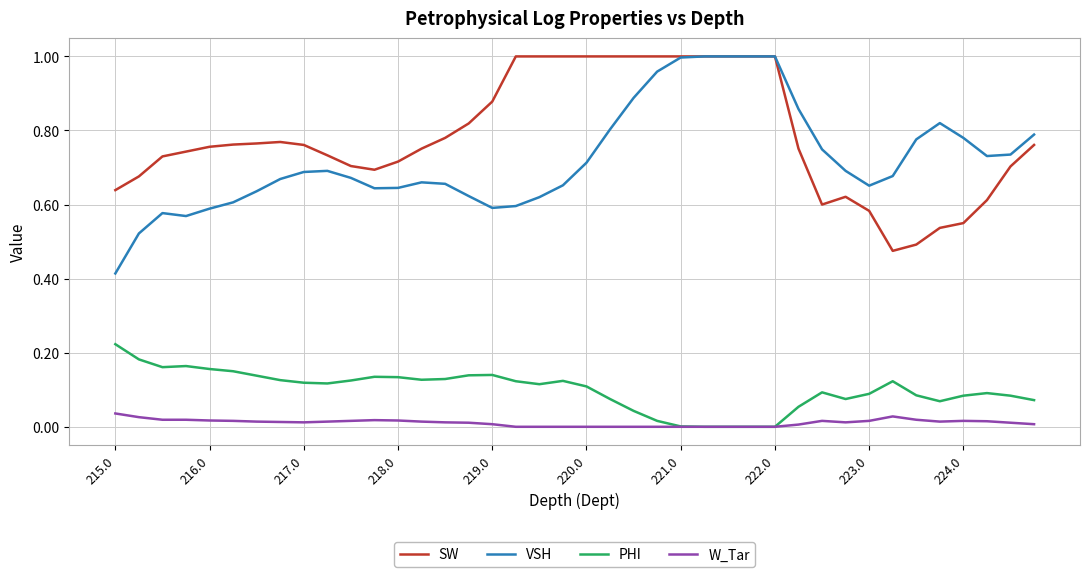

Which series has the largest total across all categories?

SW